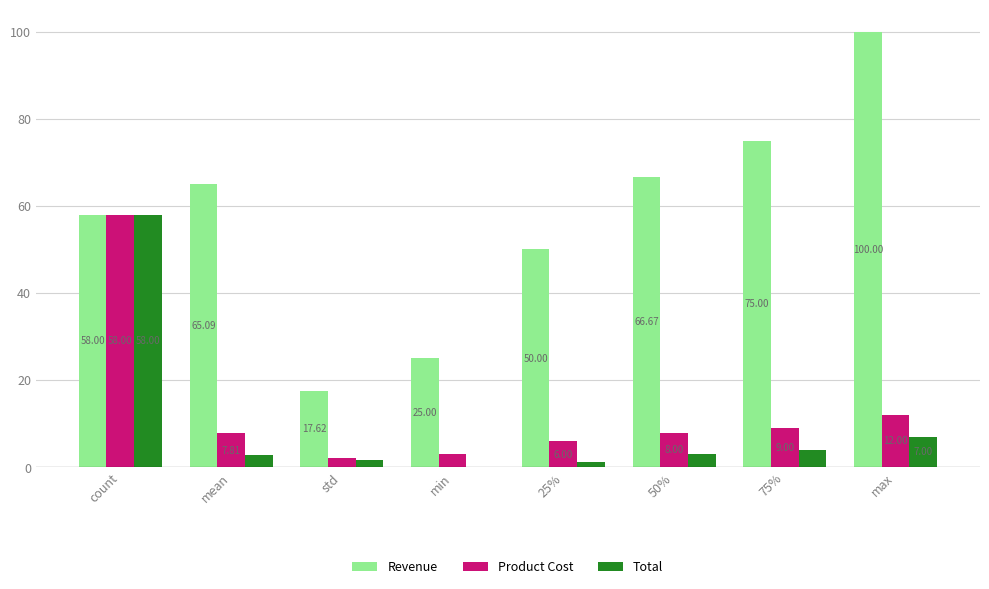

Where is Total nearest to the value 29?

max